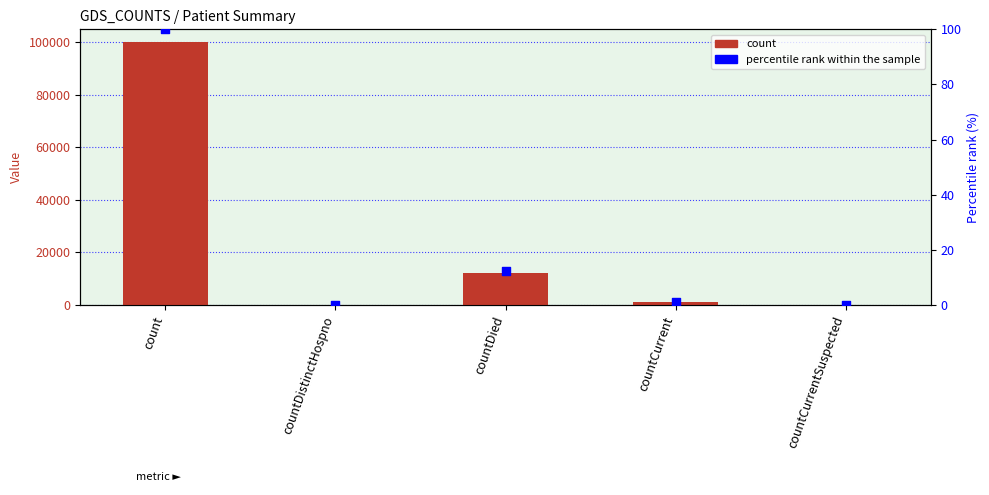

Which series contains the lowest Y value?

count